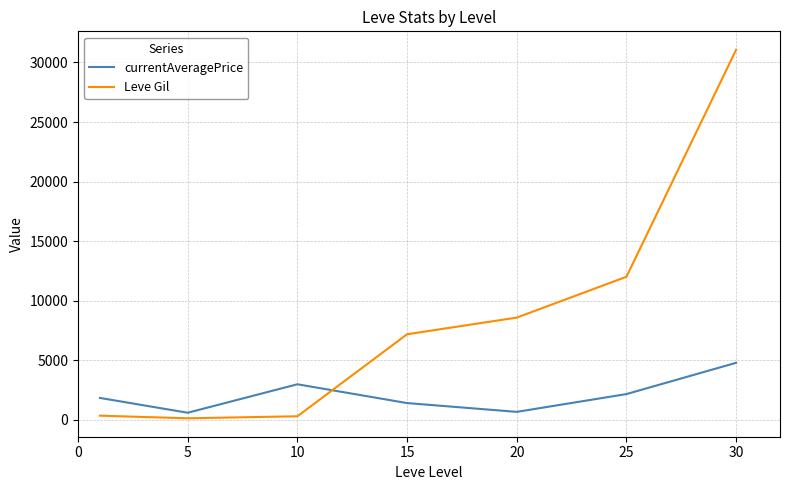

What are all the series names shown in the legend?

currentAveragePrice, Leve Gil